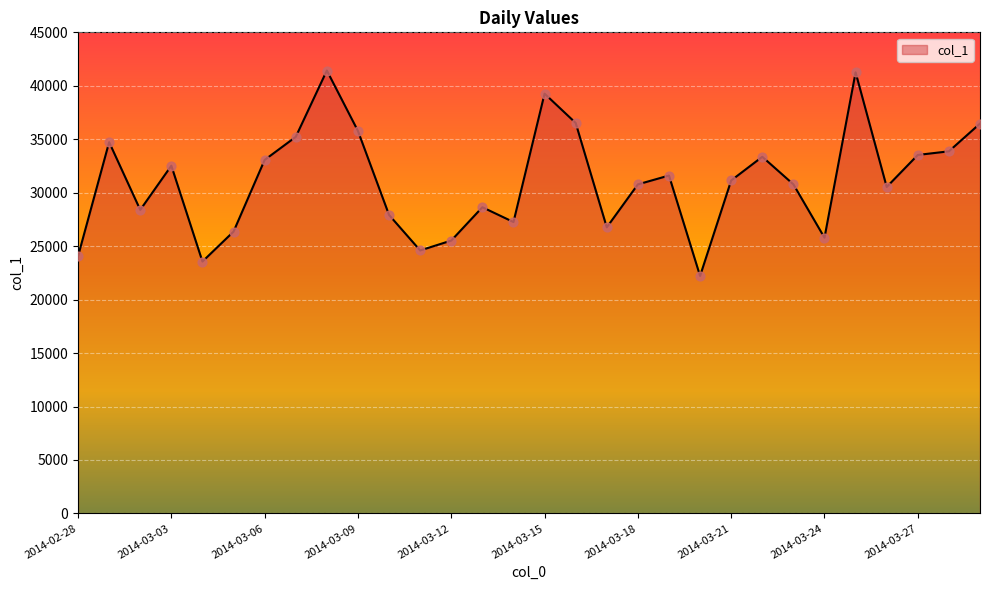

What is the maximum value shown in the chart?

41428